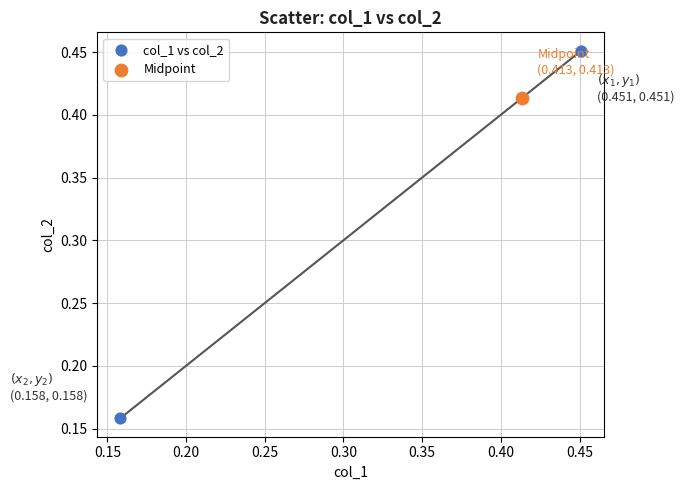

What are all the series names shown in the legend?

col_1 vs col_2, Midpoint